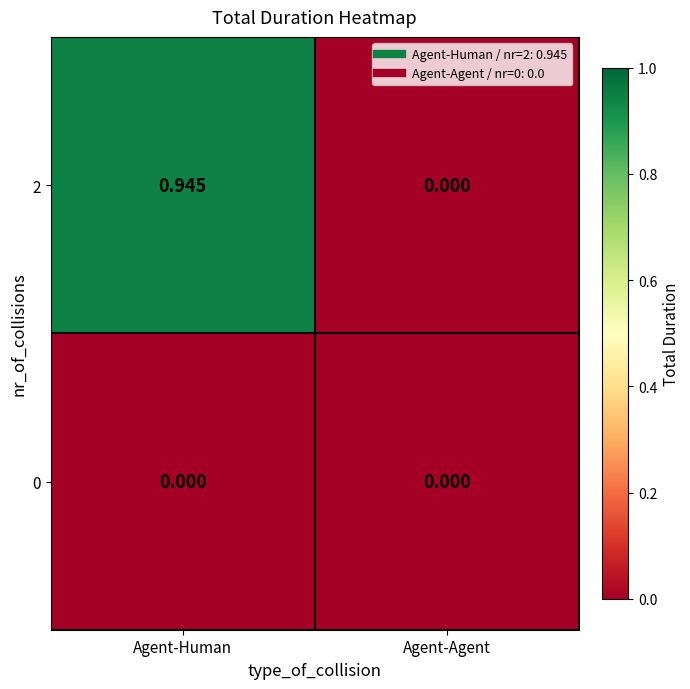

At which label is 2 closest to 0?

Agent-Agent